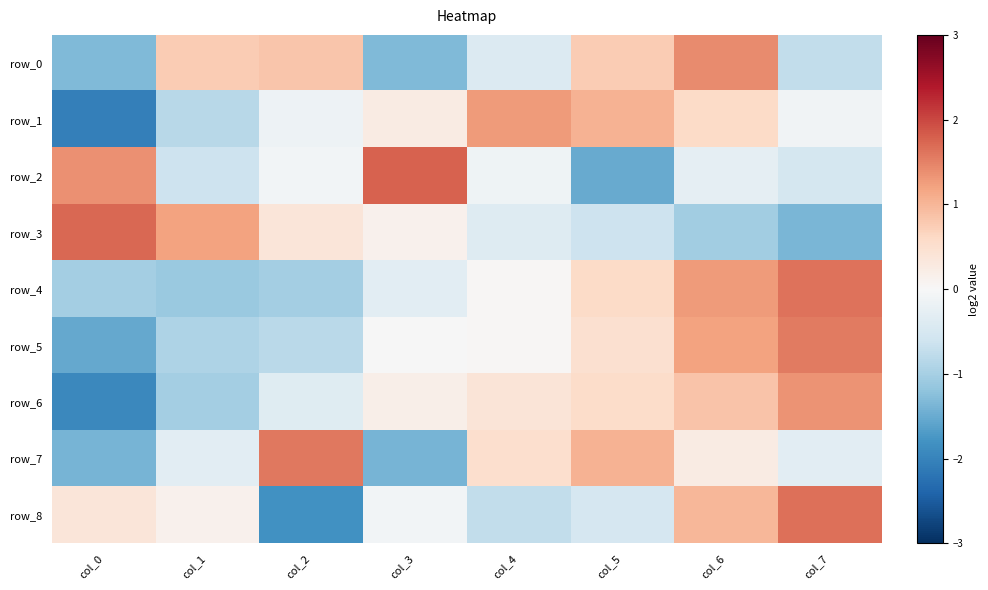

Where is row_7 nearest to the value 0?

col_6